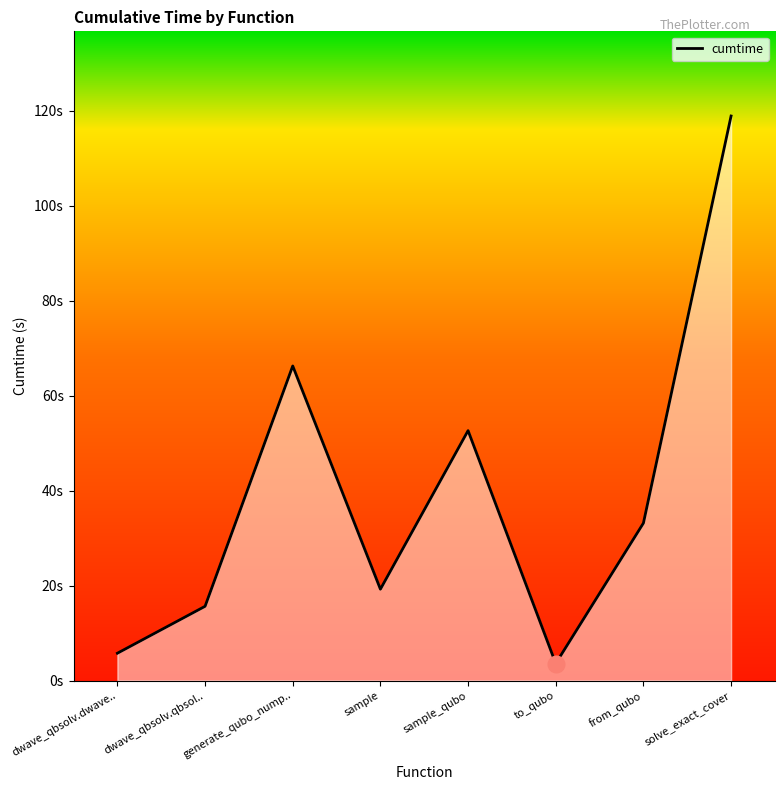

What is the sum of all values?

315.0